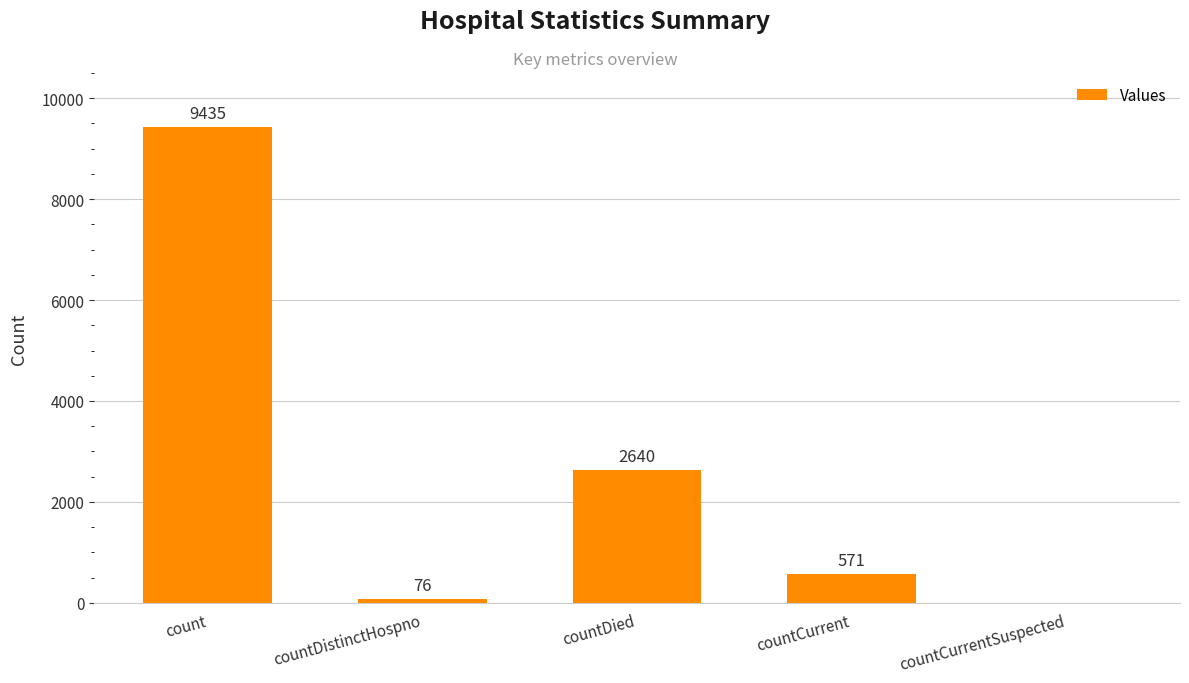

What is the difference between the values at countDistinctHospno and count?

9359